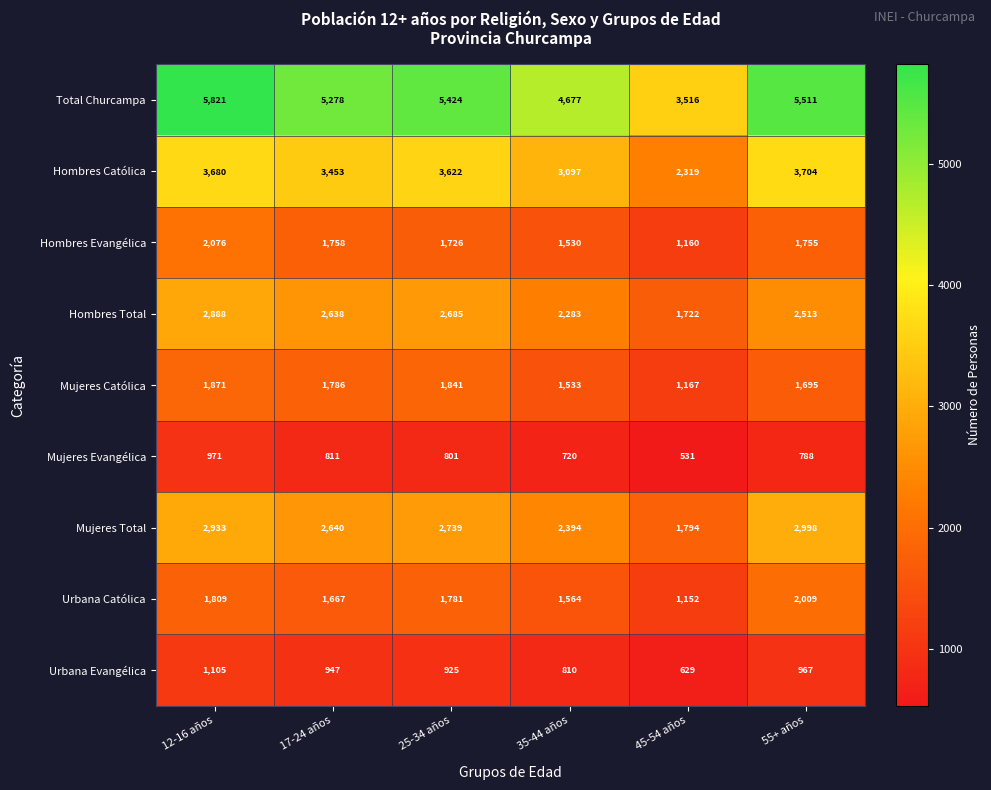

What is the average value of the Mujeres Evangélica series?

770